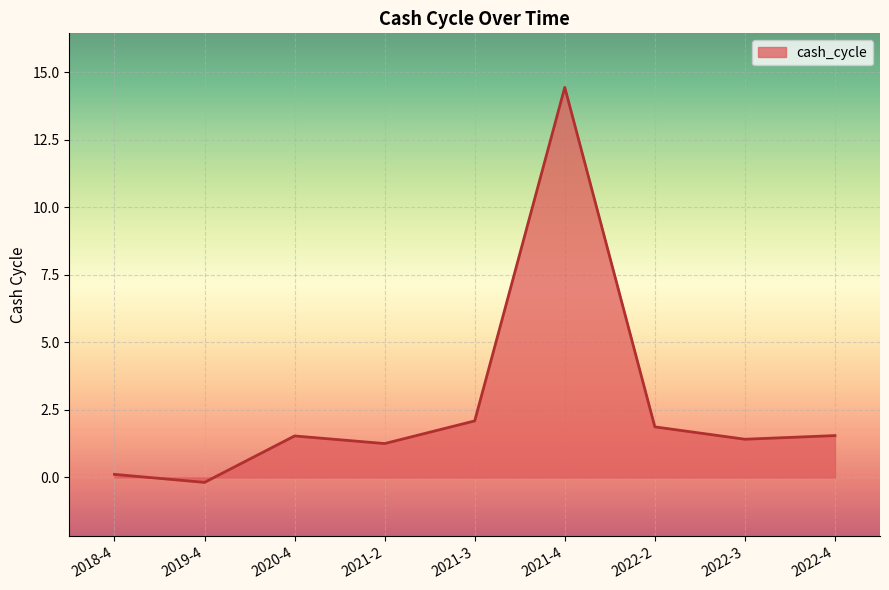

How many distinct data groups are displayed?

1